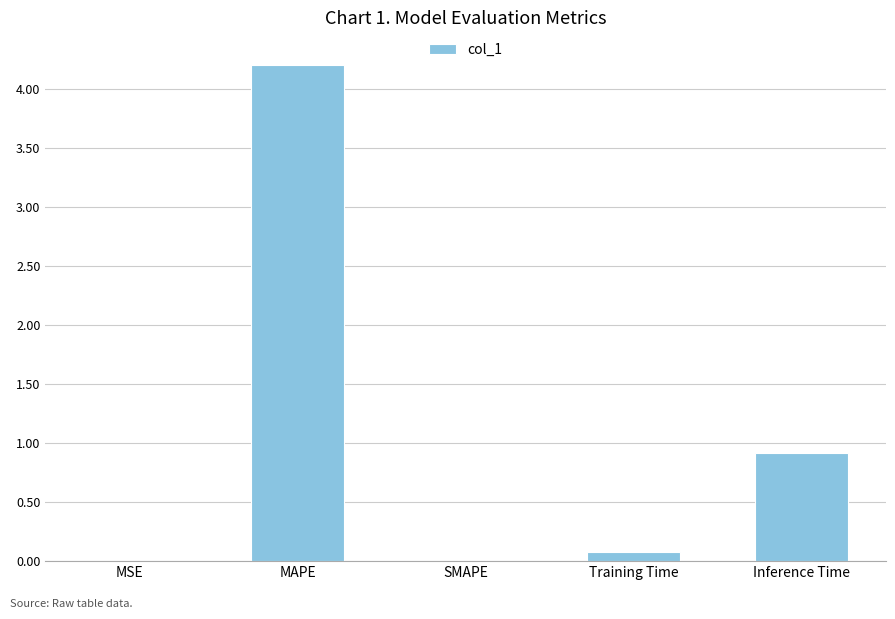

What is the maximum value shown in the chart?

4.2